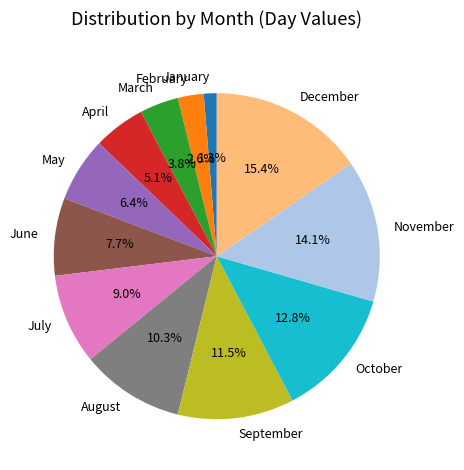

Between February and January, which is larger?

February